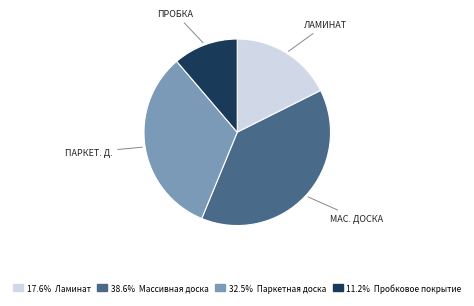

Does any single category account for the majority?

No